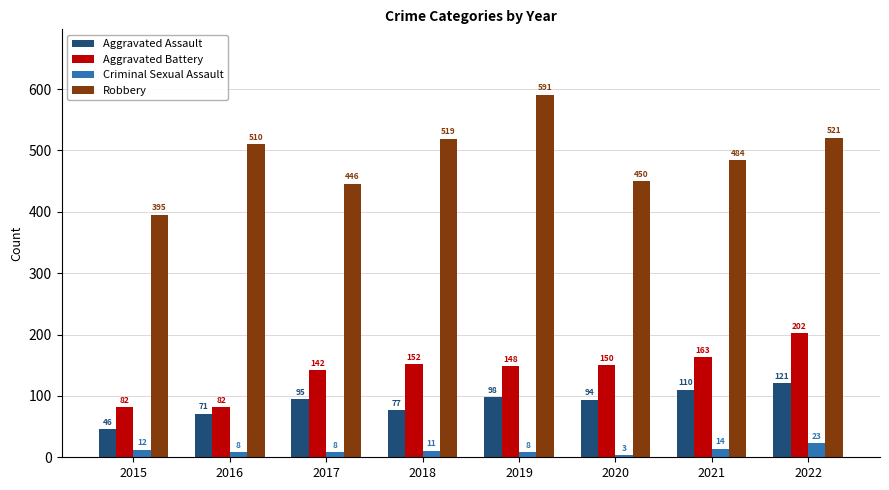

Reading left to right, extract all data points from this chart.

Aggravated Assault: 2015=46	2016=71	2017=95	2018=77	2019=98	2020=94	2021=110	2022=121
Aggravated Battery: 2015=82	2016=82	2017=142	2018=152	2019=148	2020=150	2021=163	2022=202
Criminal Sexual Assault: 2015=12	2016=8	2017=8	2018=11	2019=8	2020=3	2021=14	2022=23
Robbery: 2015=395	2016=510	2017=446	2018=519	2019=591	2020=450	2021=484	2022=521